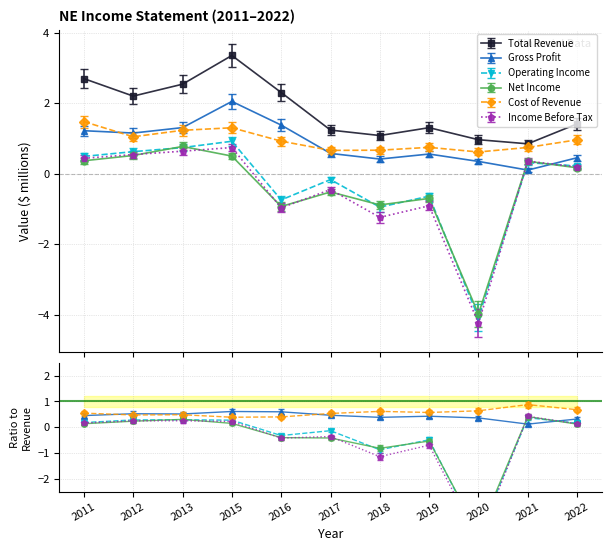

What is the difference between the highest and lowest values at 2019?

2.2